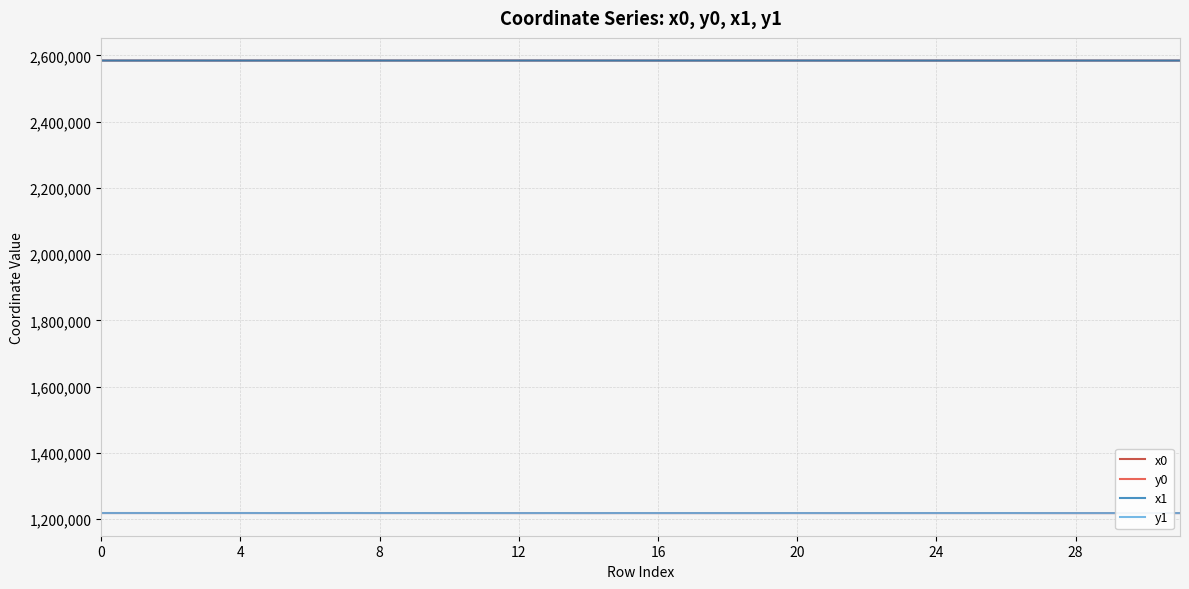

Does the chart display data point markers on the line(s)?

No